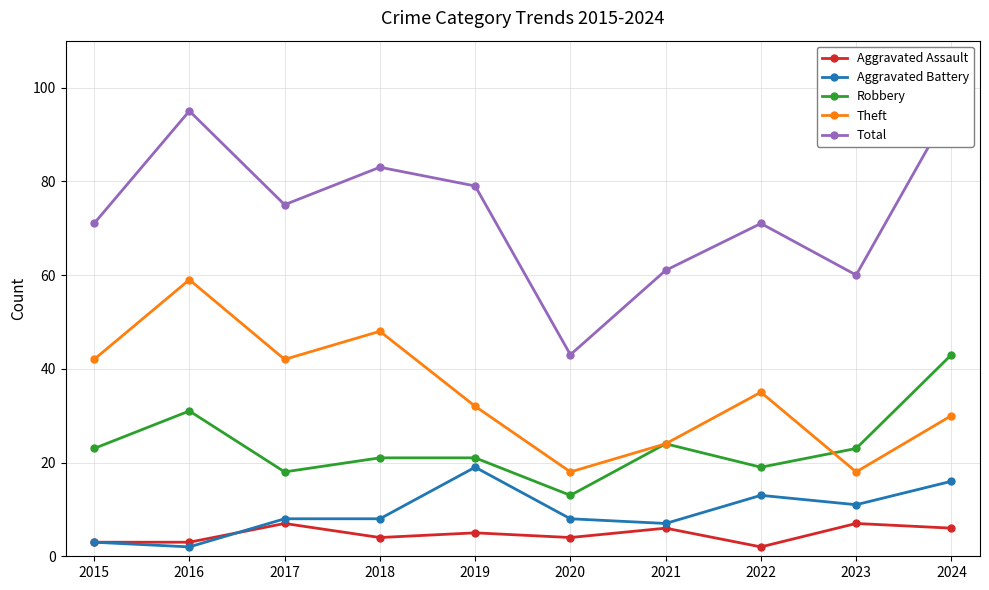

True or false: Theft has more than 0 interior local peaks.

True